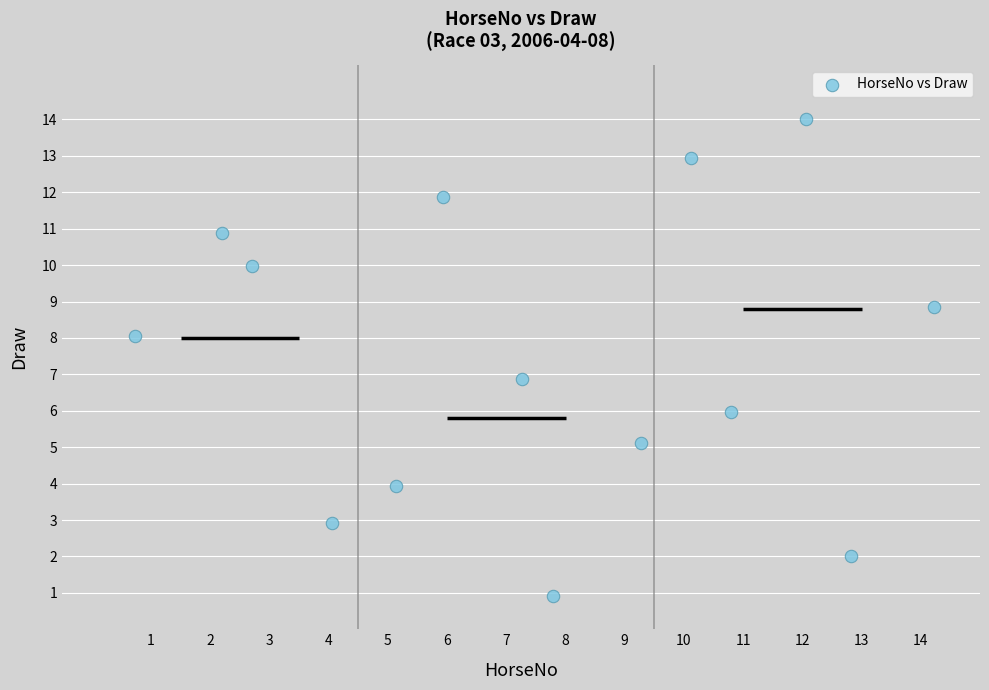

What is the range of Y values (max minus min)?

13.1